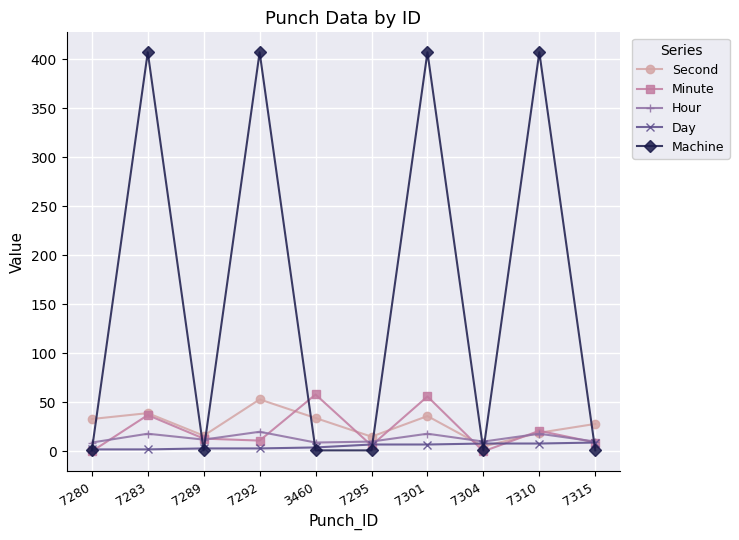

In Minute, how many points are higher than both neighbors (excluding endpoints)?

4